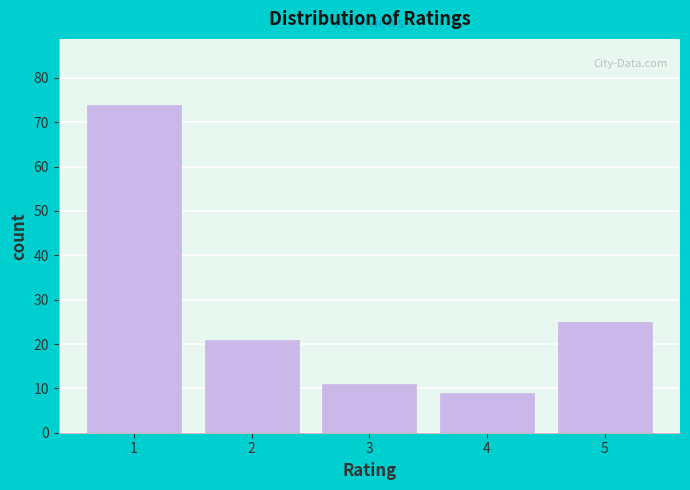

Reading left to right, transcribe all the data shown in this chart.

1=74	2=21	3=11	4=9	5=25